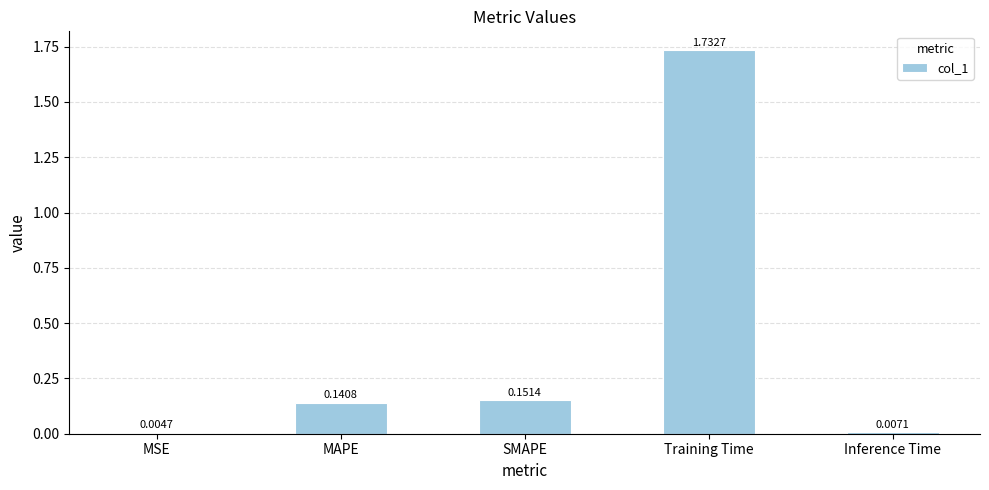

Are the bars horizontal?

No